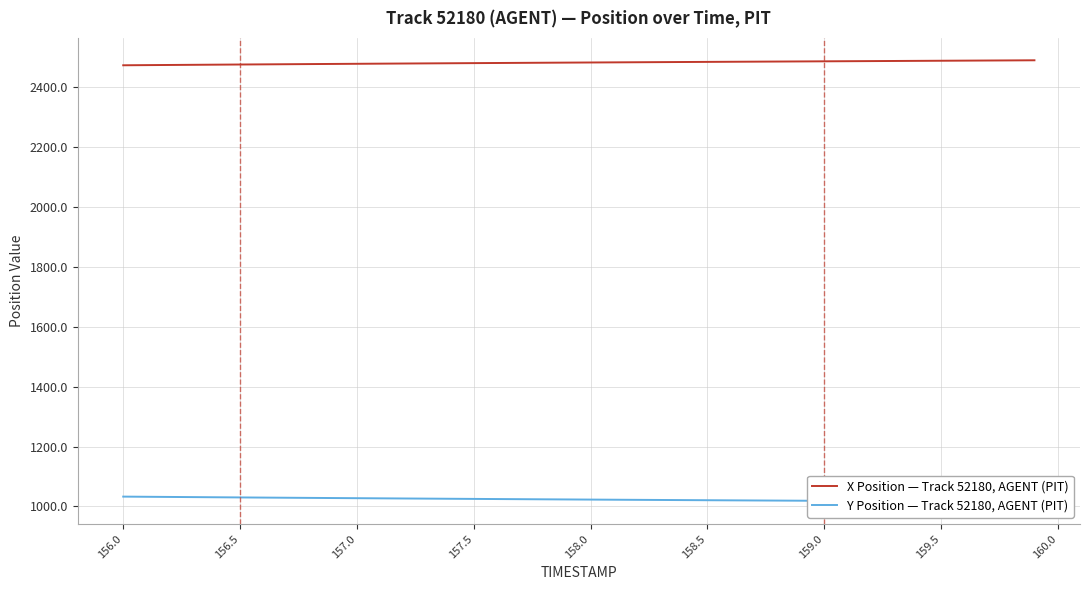

Reading right to left, list all the values displayed in this chart.

X Position — Track 52180, AGENT (PIT): 2490.9	2490.5	2490.1	2489.8	2489.4	2489.0	2488.6	2488.2	2487.8	2487.5	2487.1	2486.7	2486.3	2485.9	2485.6	2485.2	2484.8	2484.4	2484.0	2483.6	2483.1	2482.7	2482.3	2481.9	2481.4	2481.0	2480.5	2480.1	2479.6	2479.2	2478.7	2478.2	2477.8	2477.3	2476.8	2476.3	2475.8	2475.3	2474.8	2474.2
Y Position — Track 52180, AGENT (PIT): 1014.9	1015.3	1015.7	1016.1	1016.5	1017.0	1017.4	1017.8	1018.2	1018.6	1019.0	1019.4	1019.8	1020.2	1020.6	1021.1	1021.5	1021.9	1022.3	1022.8	1023.2	1023.7	1024.1	1024.6	1025.0	1025.5	1026.0	1026.5	1026.9	1027.4	1027.9	1028.4	1028.9	1029.5	1030.0	1030.5	1031.0	1031.6	1032.1	1032.7